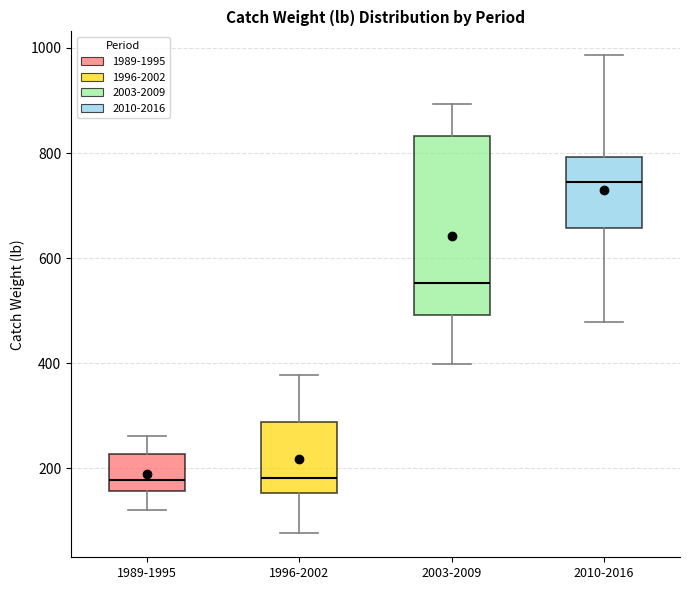

Where does the median line of the box for 2010-2016 sit on the y-axis? The values are not printed on the chart, so give them approximately, as read against the axis.

740